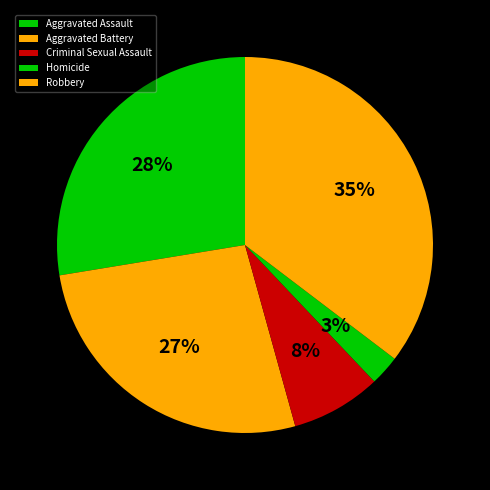

How many slices are in this pie chart?

5